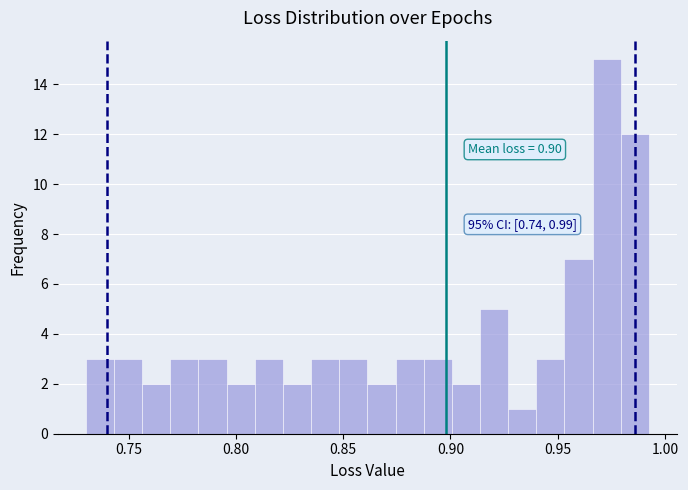

Read against the x-axis, roughly where is the centre of the tallest bar?

0.975